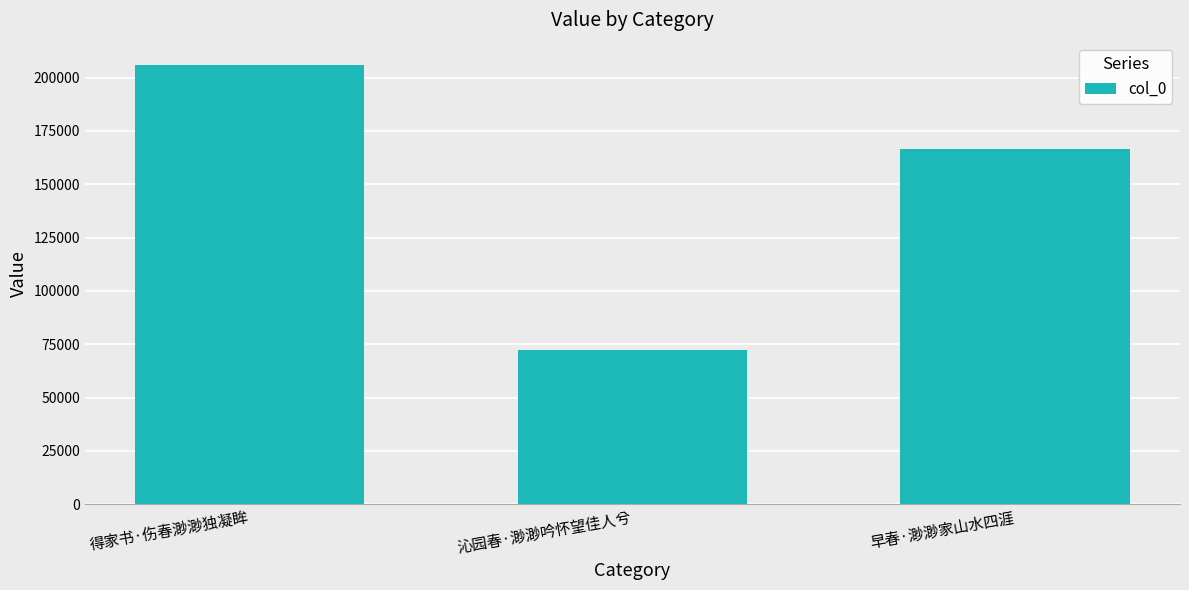

Reading left to right, transcribe all the data shown in this chart.

得家书·伤春渺渺独凝眸=206068	沁园春·渺渺吟怀望佳人兮=72181	早春·渺渺家山水四涯=166442